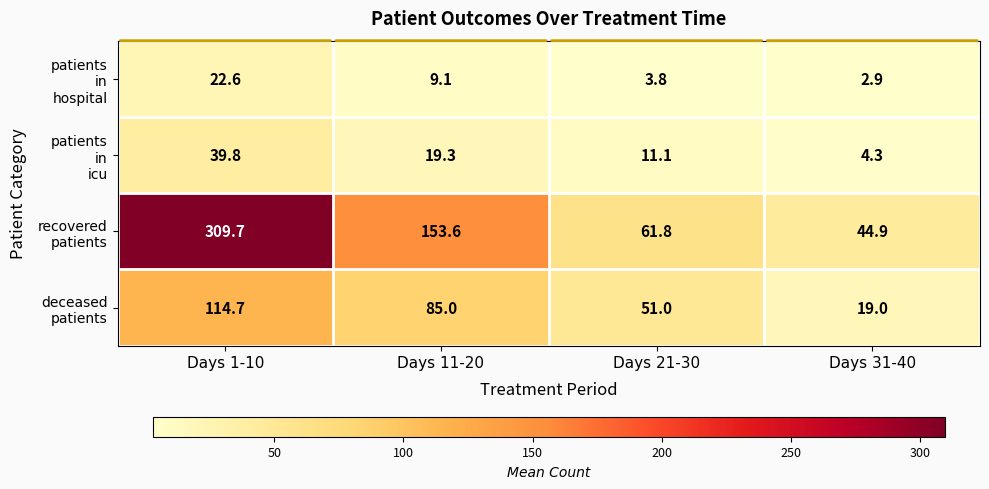

What is the total value across all series at Days 31-40?

71.1